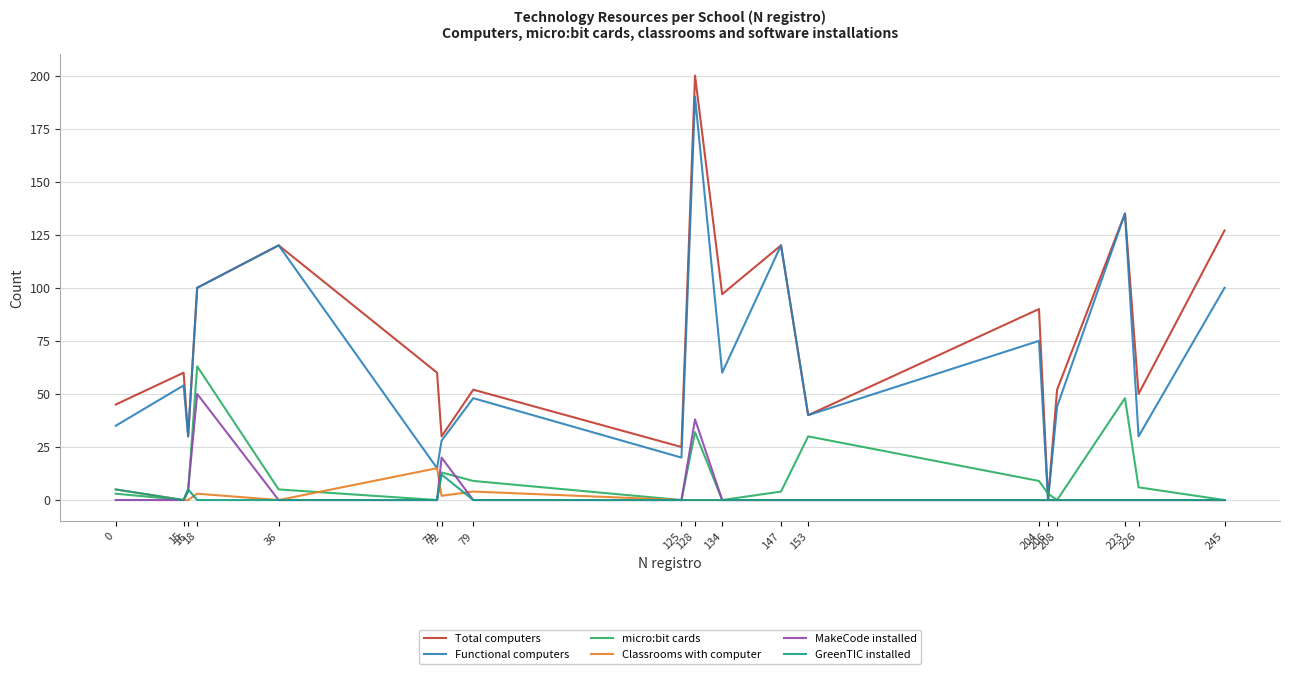

Which series has the largest total across all categories?

Total computers